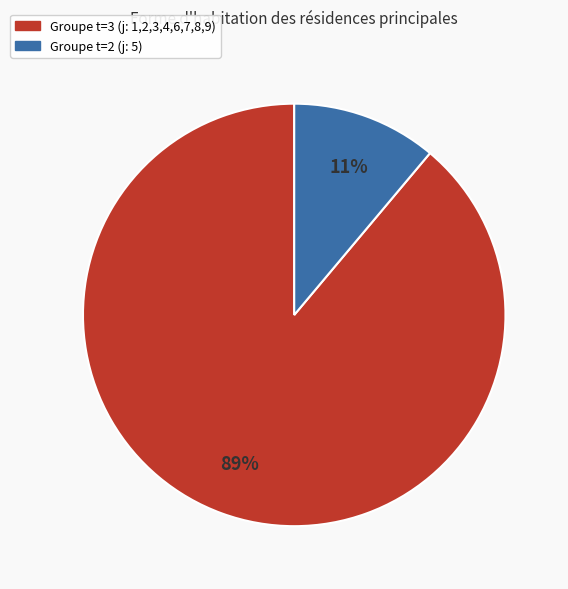

Count the number of slices in the pie.

2